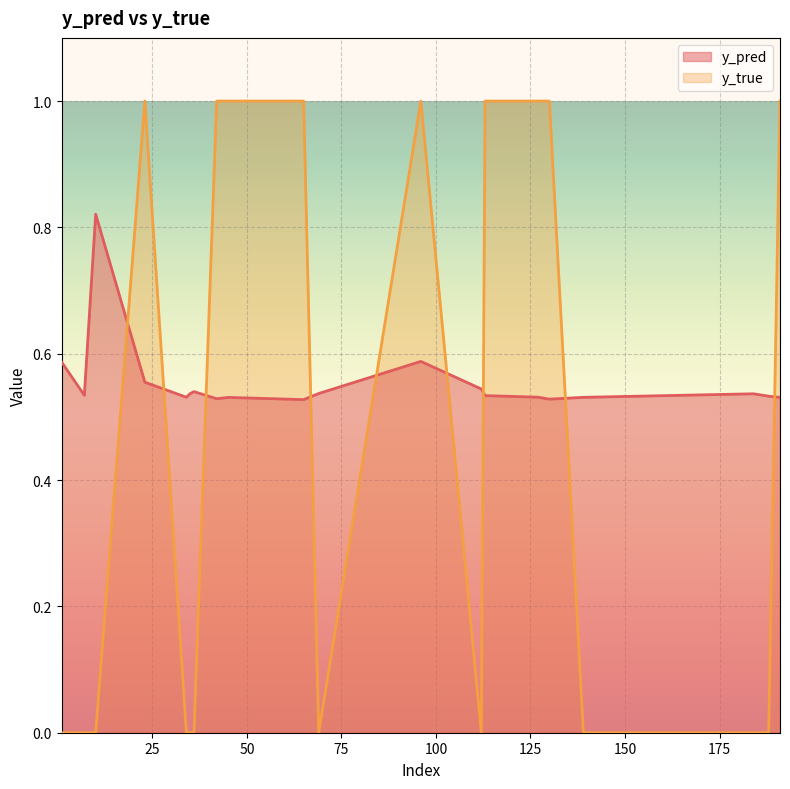

How many data points in y_true are above 0?

9